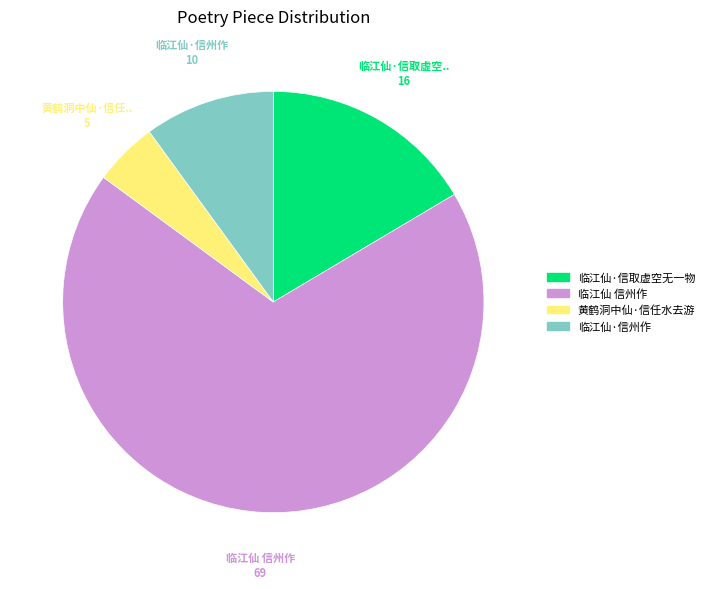

Count the number of slices in the pie.

4